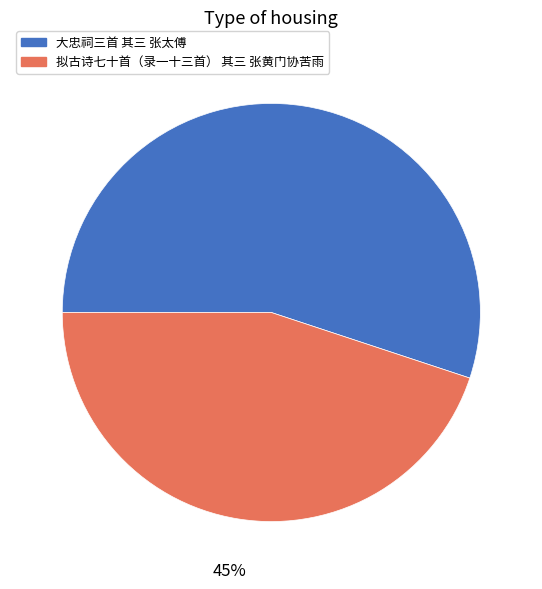

Which category accounts for the majority?

大忠祠三首 其三 张太傅